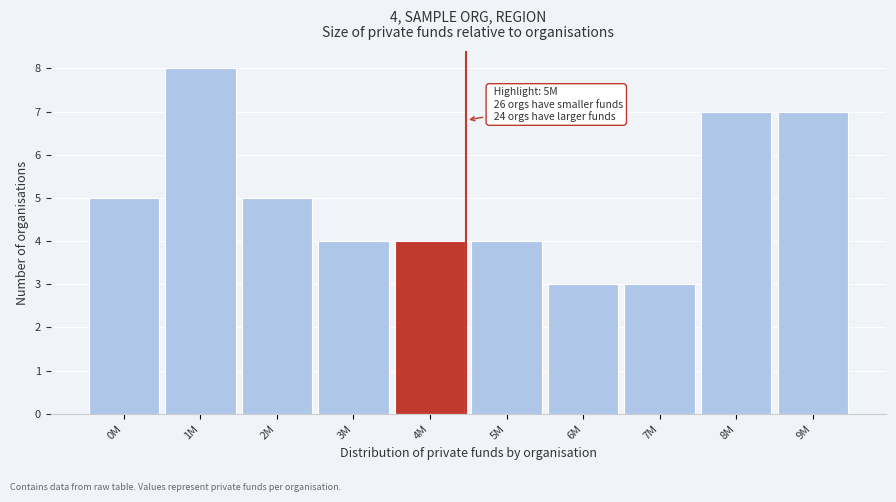

Reading left to right, what are all the values shown in this chart?

0M=5	1M=8	2M=5	3M=4	4M=4	5M=4	6M=3	7M=3	8M=7	9M=7